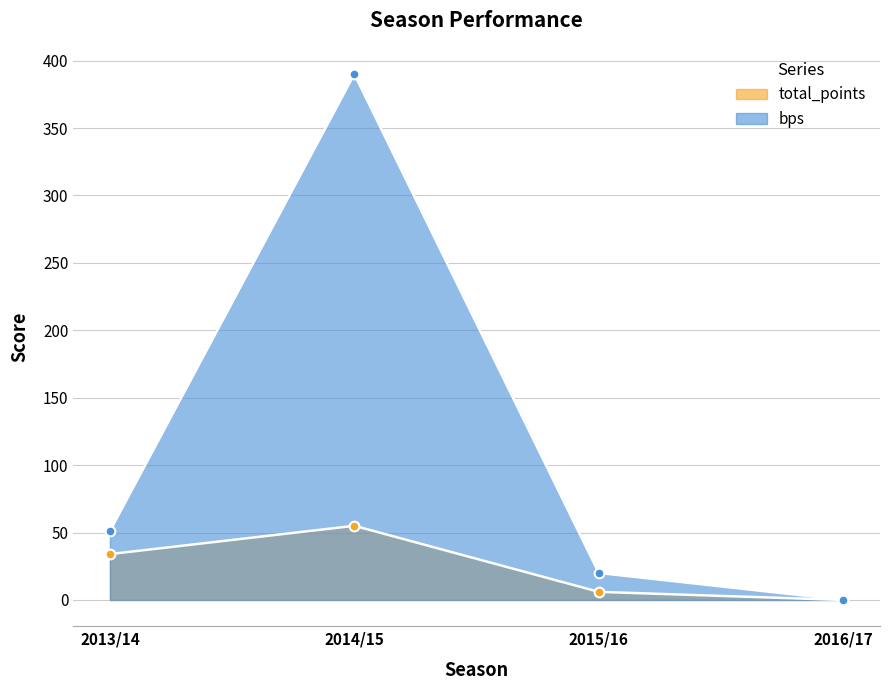

How many data points in bps are above 51?

1